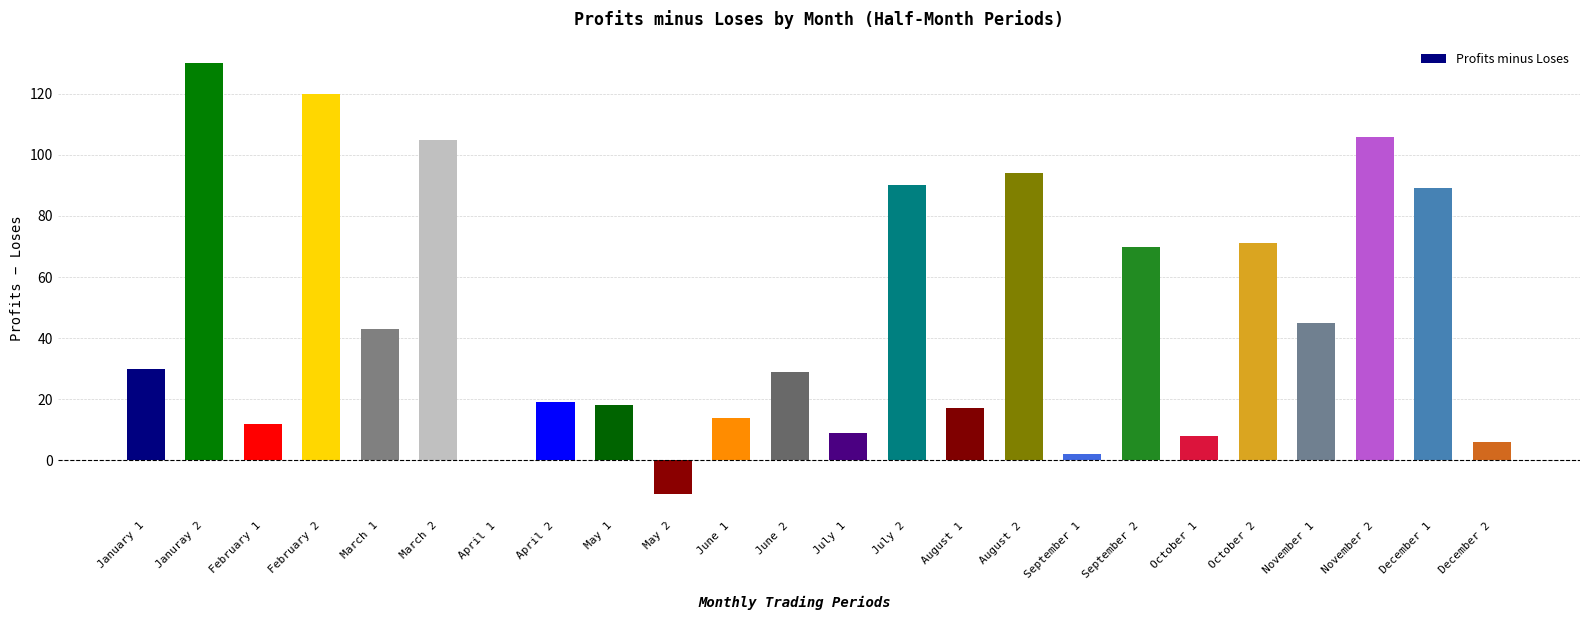

What is the maximum value shown in the chart?

130